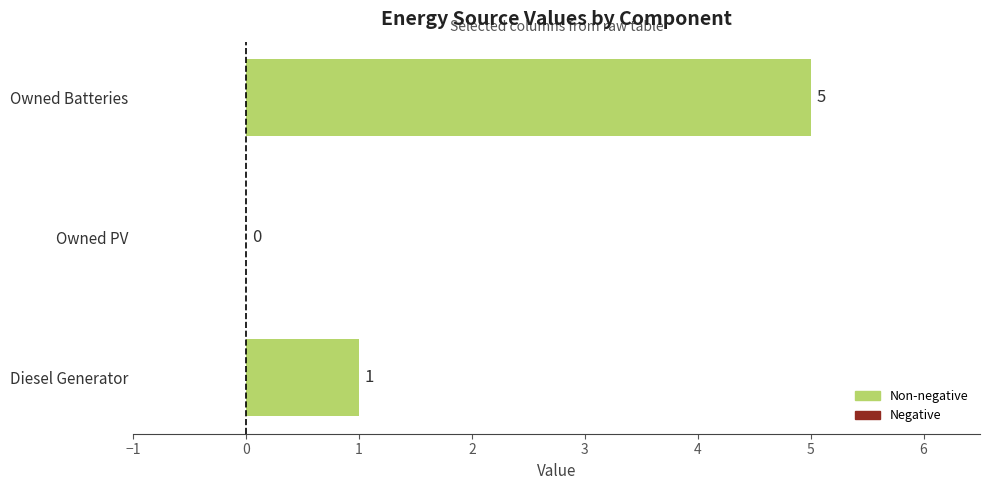

At which category does the chart reach its peak across all series?

Owned Batteries